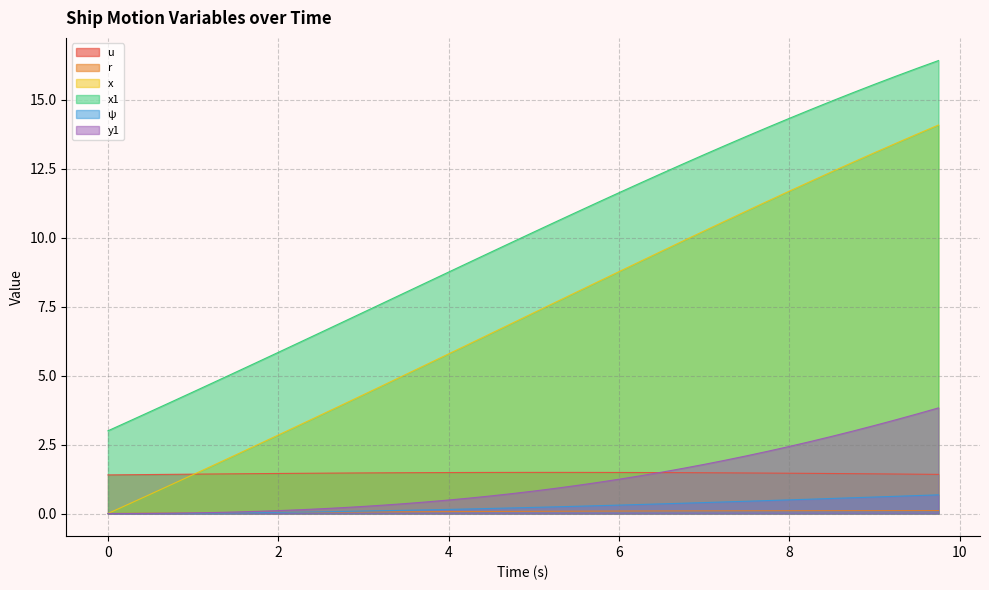

Is it true that x1 equals 11.6 at 6?

True